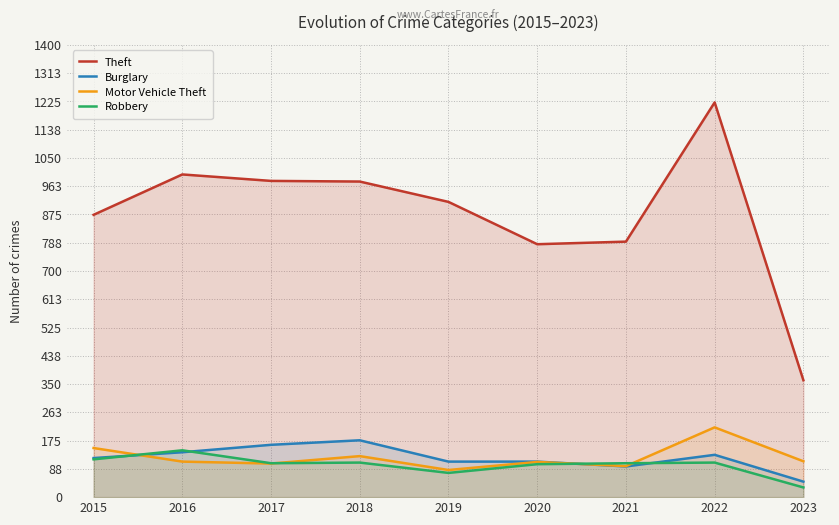

Does the chart have visible grid lines?

Yes